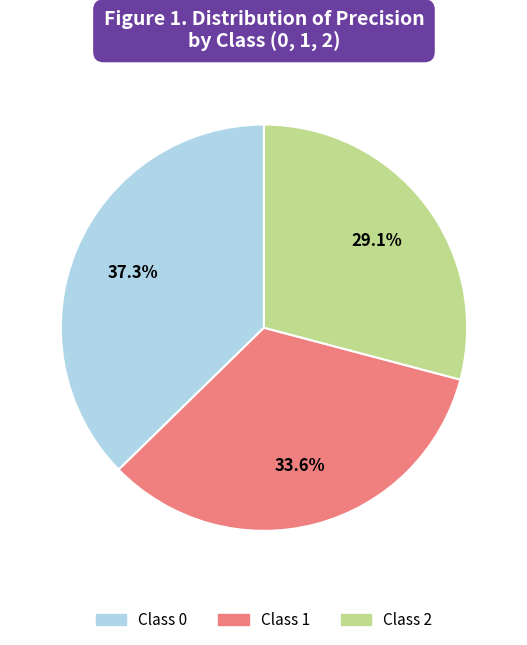

Is there a majority slice in this chart?

No